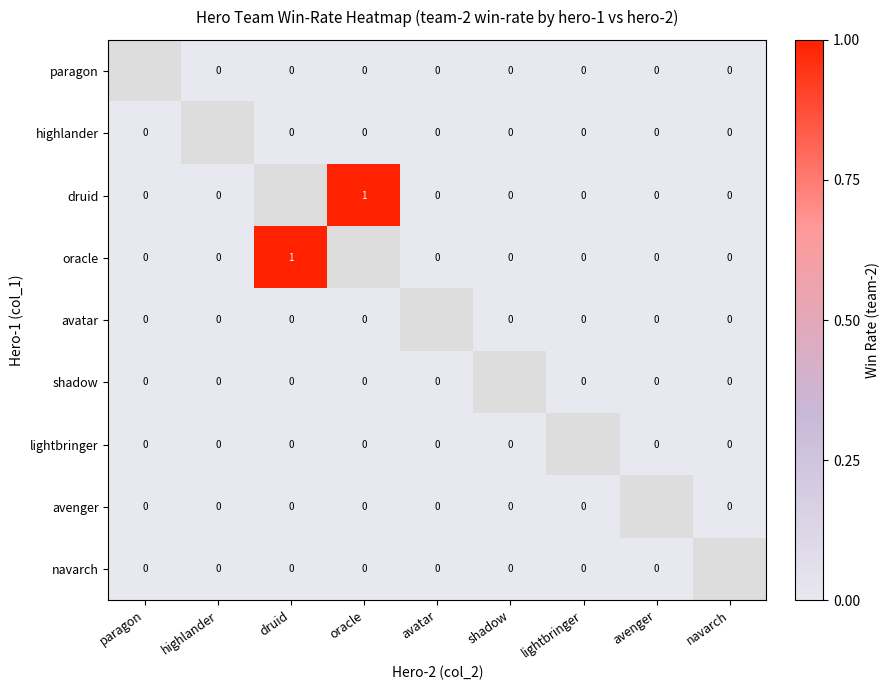

True or false: druid has a value of 1 at oracle.

True